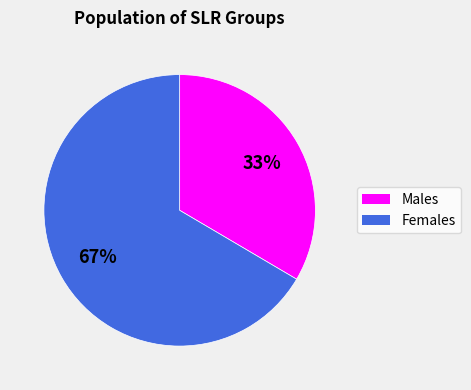

Count the number of slices in the pie.

2